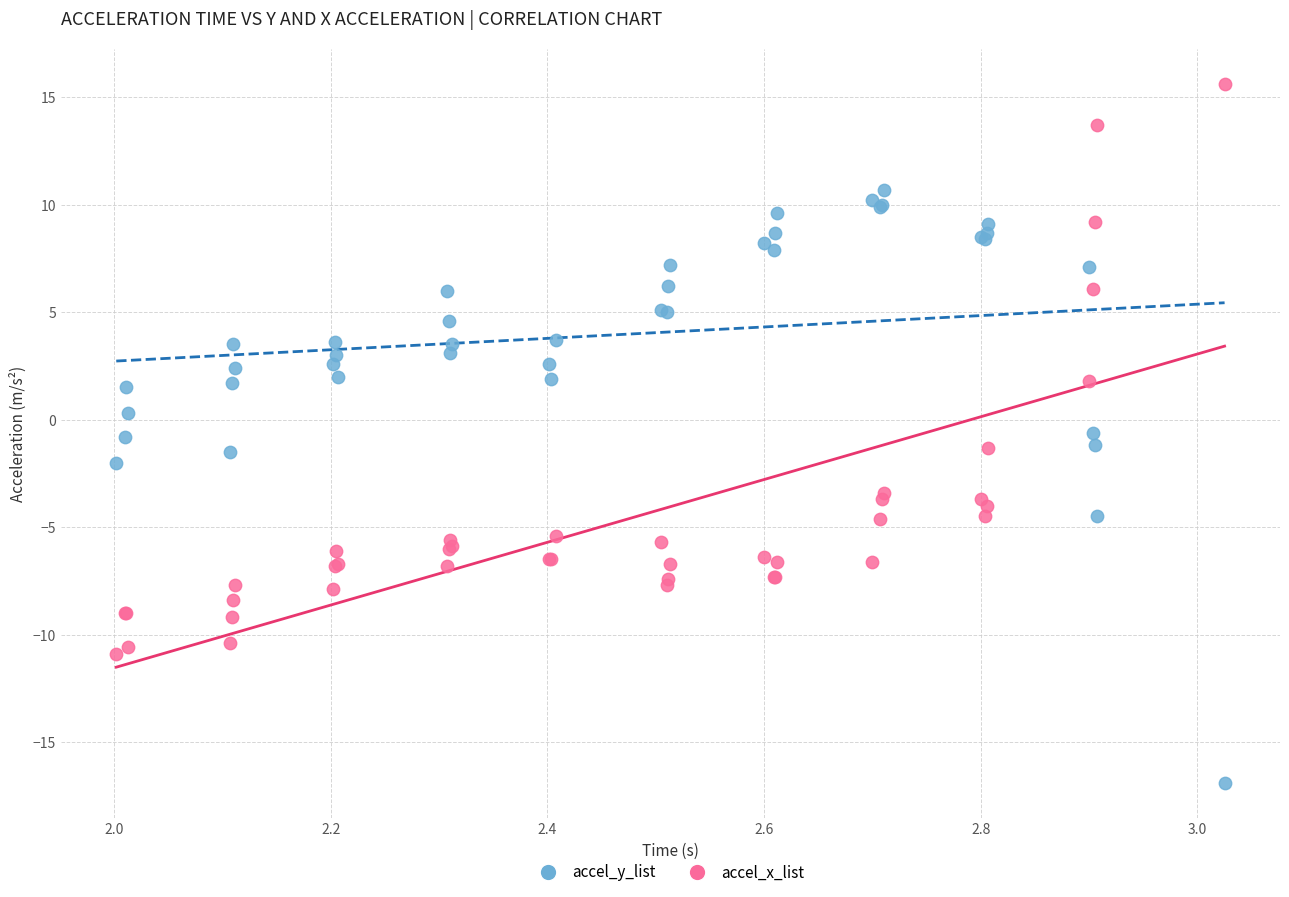

Which series contains the highest Y value?

accel_x_list